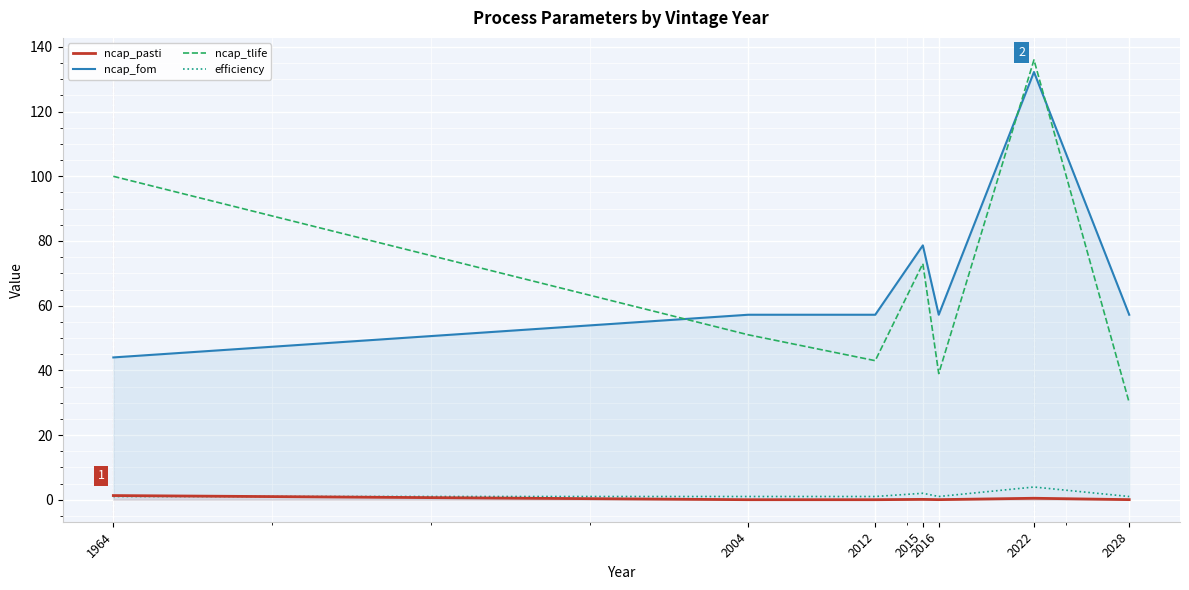

How many lines are shown in the chart?

4